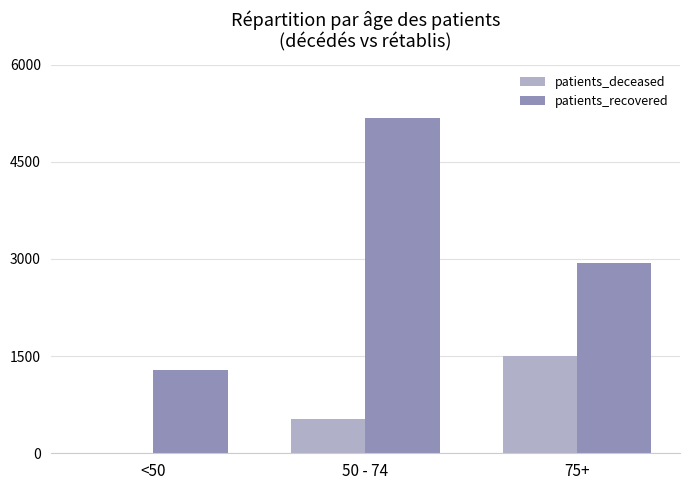

Which category has the highest value in the patients_recovered series?

50 - 74